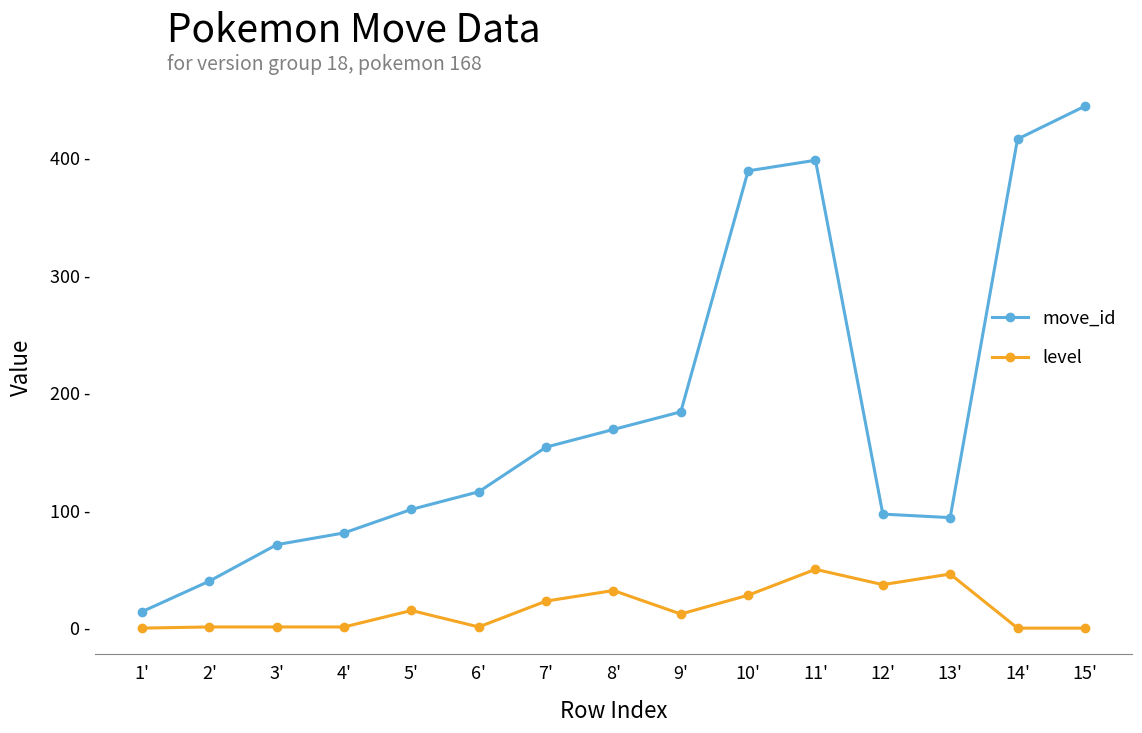

Is it true that move_id equals 168 at 5'?

False